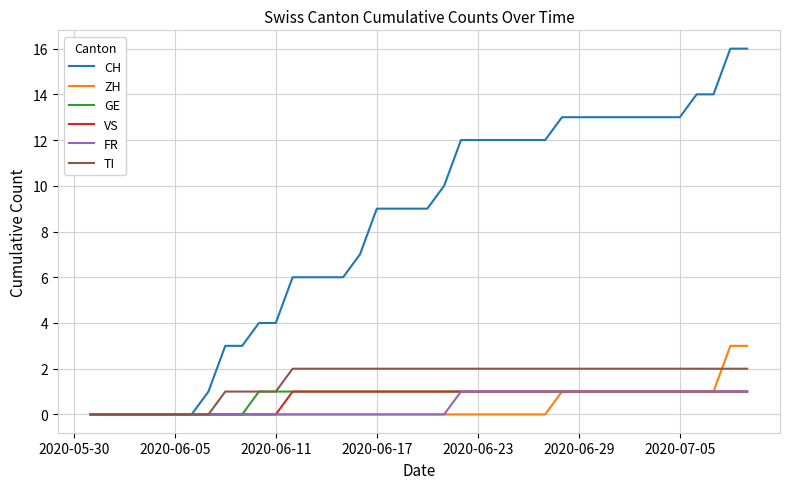

What are all the series names shown in the legend?

CH, ZH, GE, VS, FR, TI